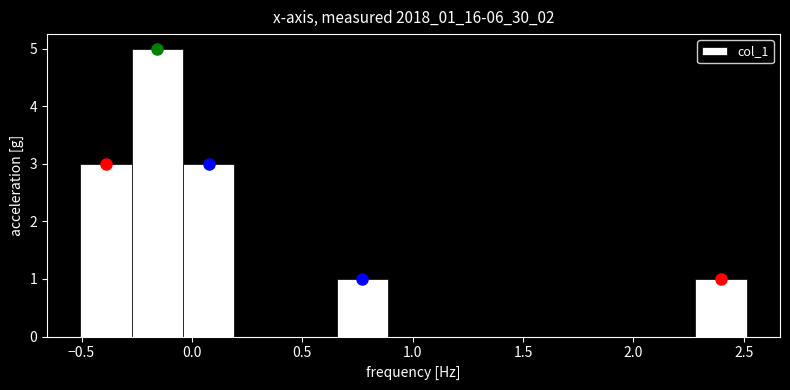

Reading left to right, list every bar in this chart as the range it spans on the x-axis followed by its height. Neither the bar edges nor the heights are printed on the chart, so give them approximately, as read against the axes.

-0.50 to -0.25: 3
-0.25 to -0.05: 5
-0.05 to 0.20: 3
0.20 to 0.40: 0
0.40 to 0.65: 0
0.65 to 0.90: 1
0.90 to 1.10: 0
1.10 to 1.35: 0
1.35 to 1.60: 0
1.60 to 1.80: 0
1.80 to 2.05: 0
2.05 to 2.30: 0
2.30 to 2.50: 1